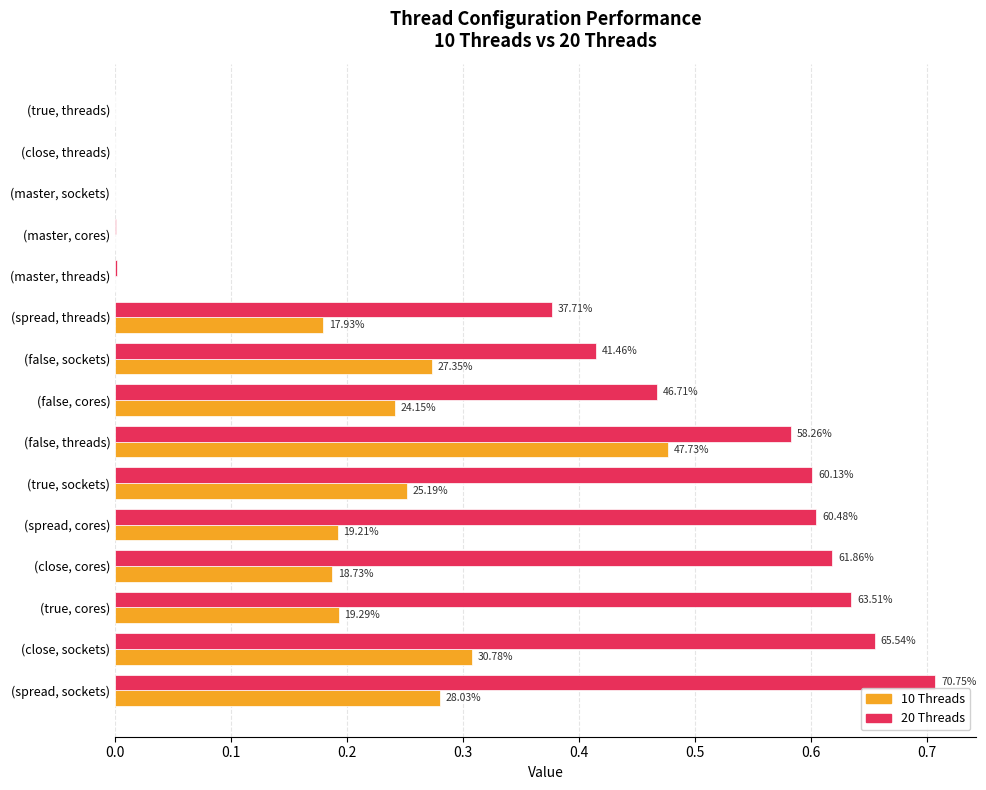

What are all the series names shown in the legend?

10 Threads, 20 Threads